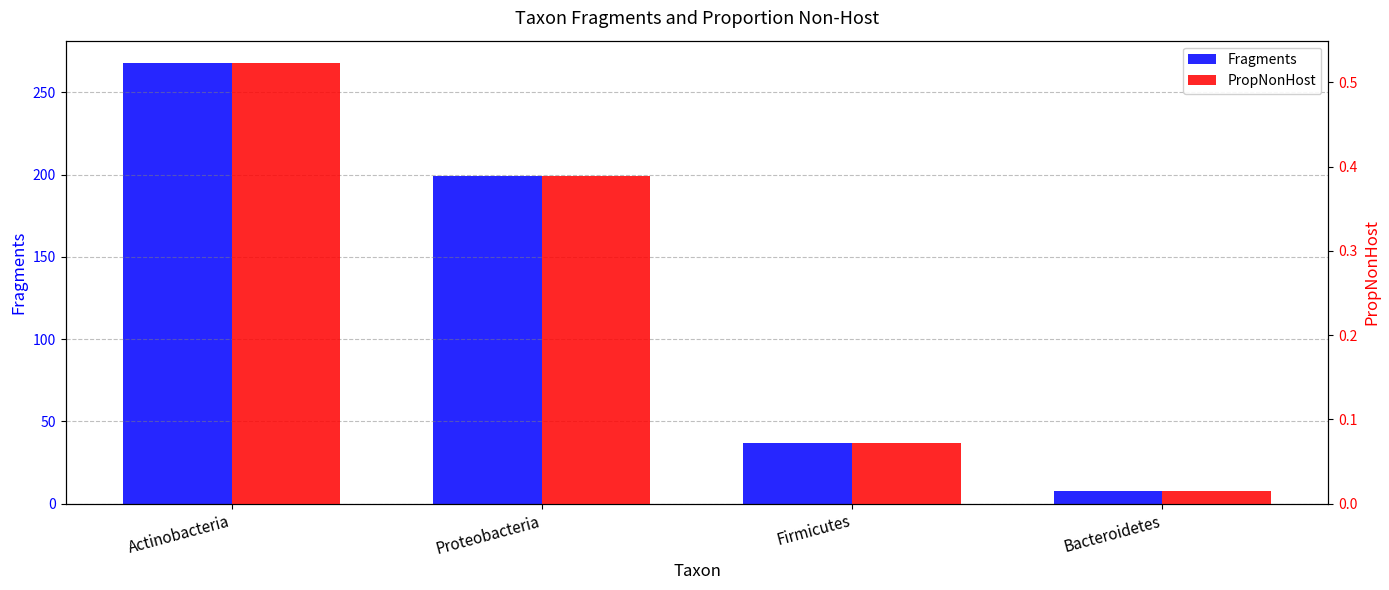

How many series are shown in this chart?

2